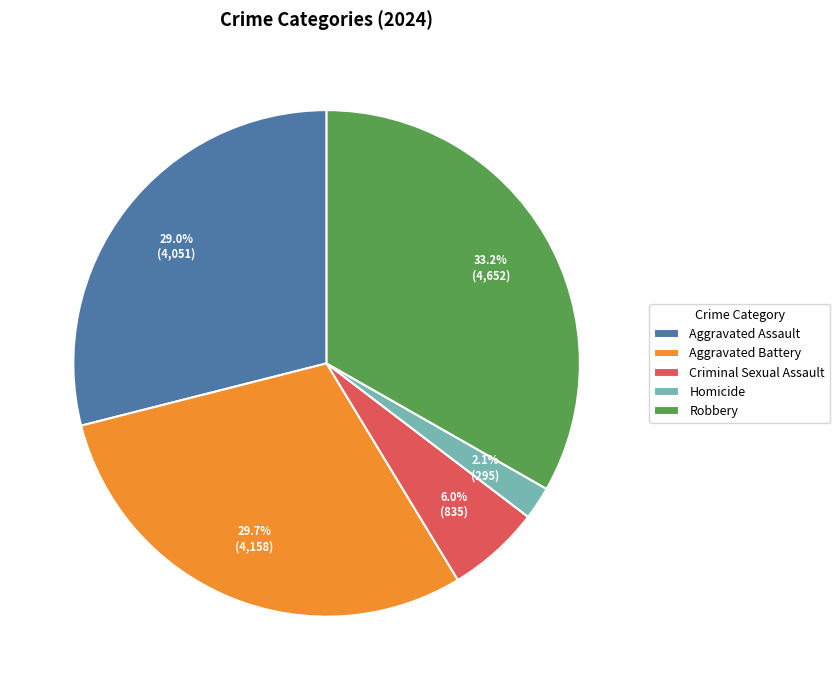

Is the sum of Aggravated Battery and Aggravated Assault greater than half?

Yes